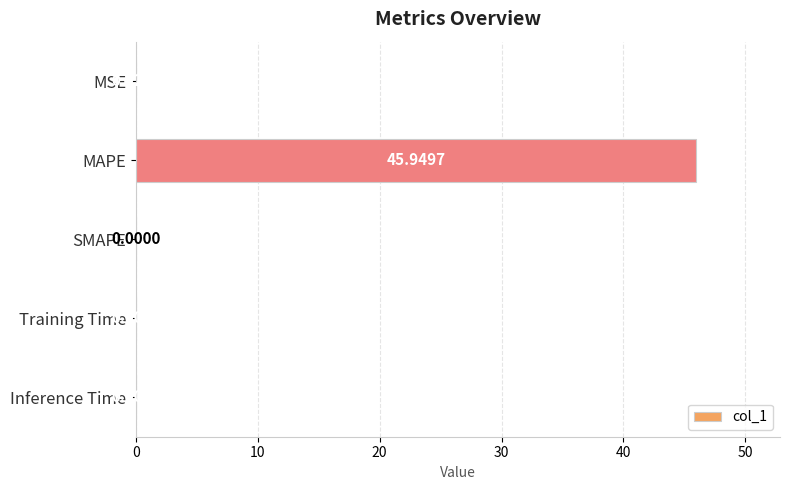

At which label is the value closest to 22?

MSE